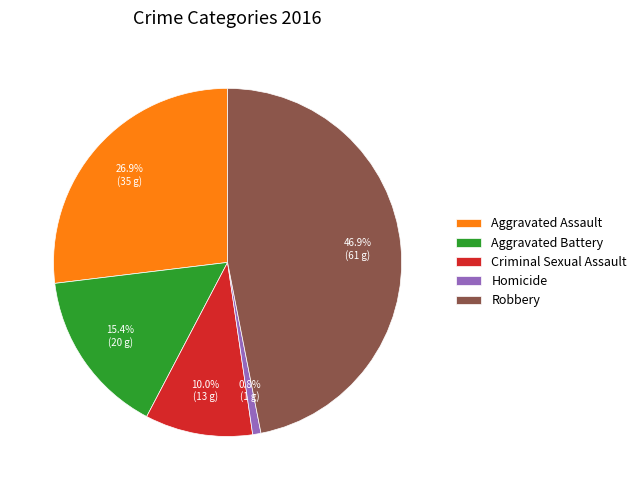

Between Aggravated Assault and Robbery, which is larger?

Robbery